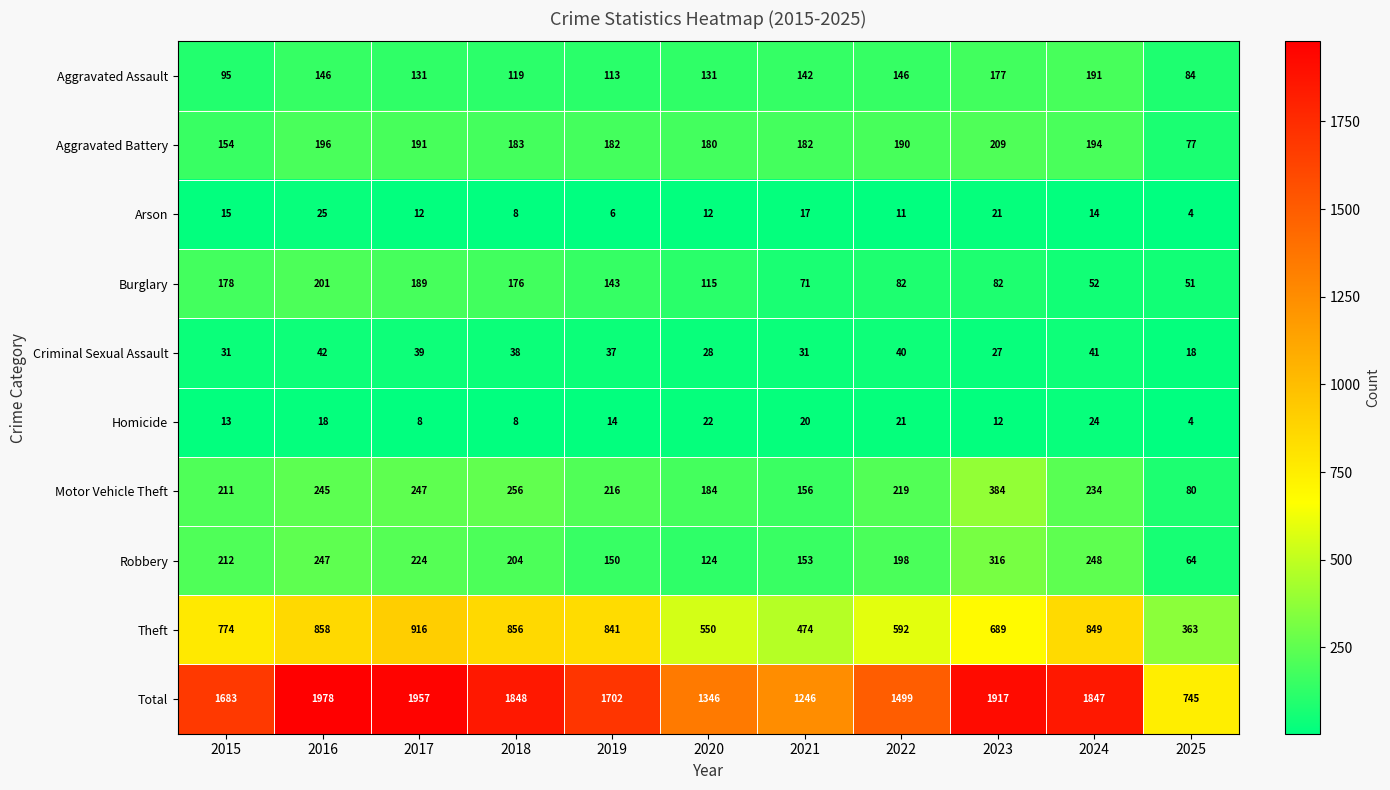

What is the approximate value of Motor Vehicle Theft at 2024?

234